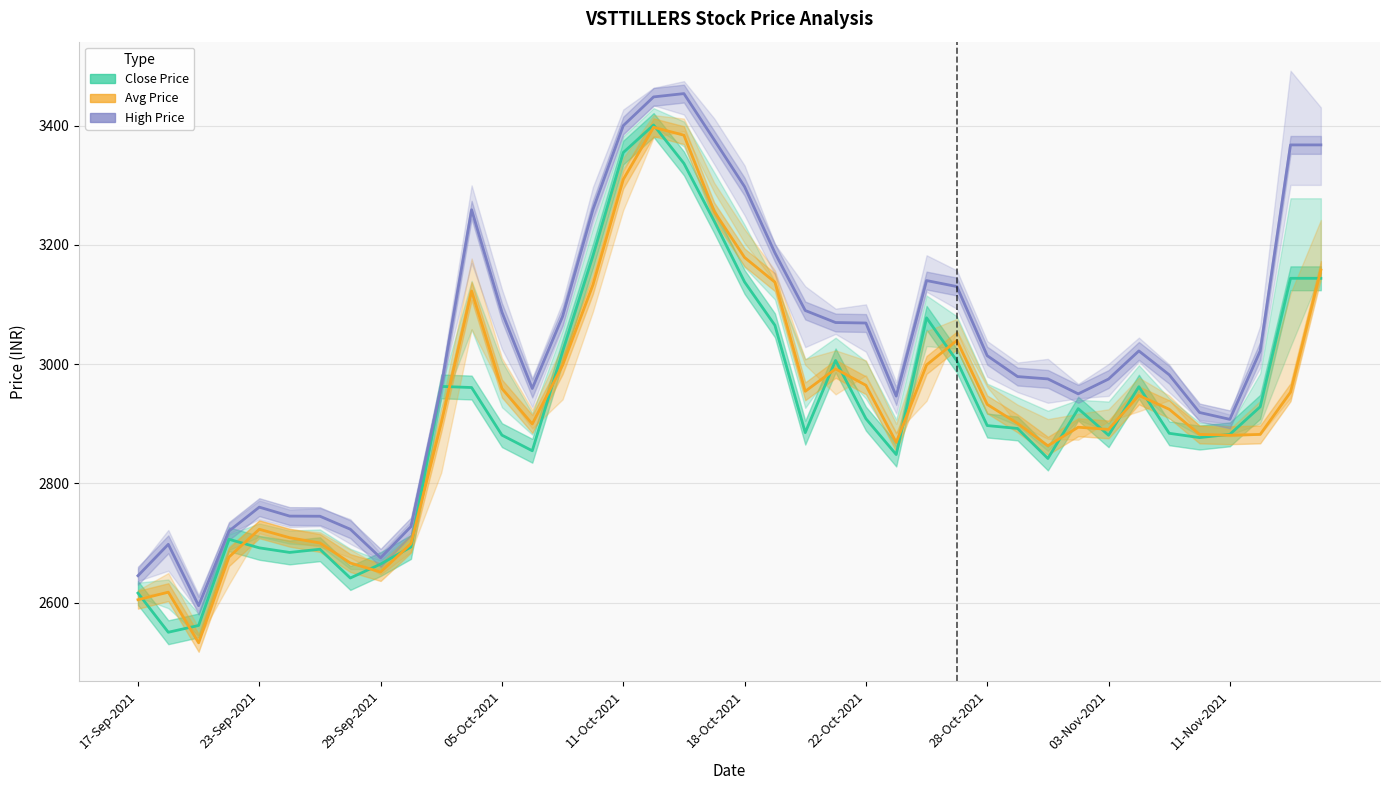

Which series ends up on top after the final intersection of Close Price and Avg Price?

Avg Price